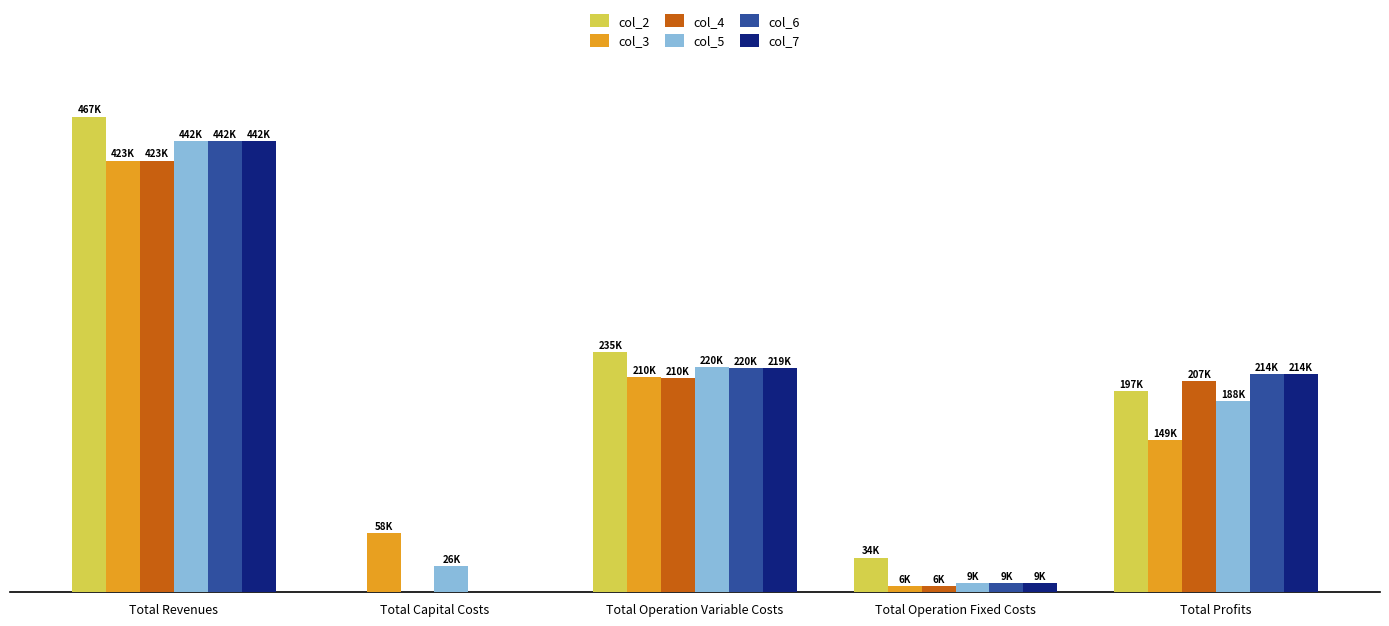

Does the chart contain stacked bars?

No